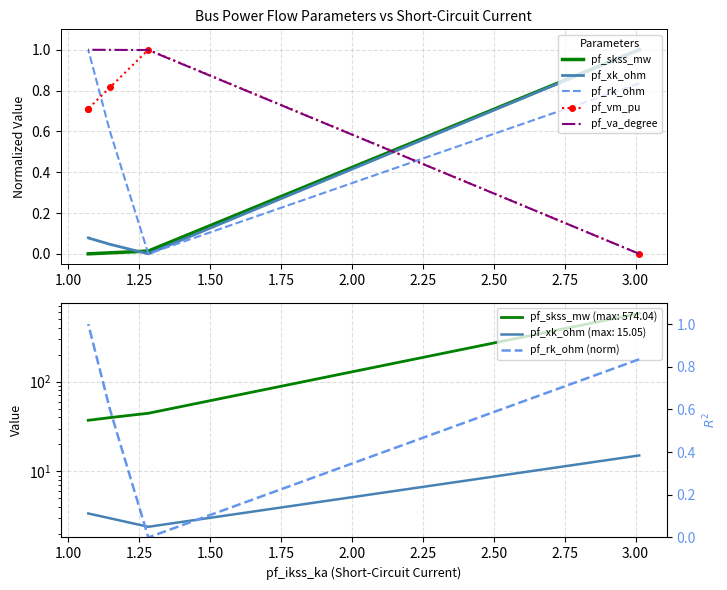

True or false: pf_vm_pu has more than 1 interior local peaks.

False